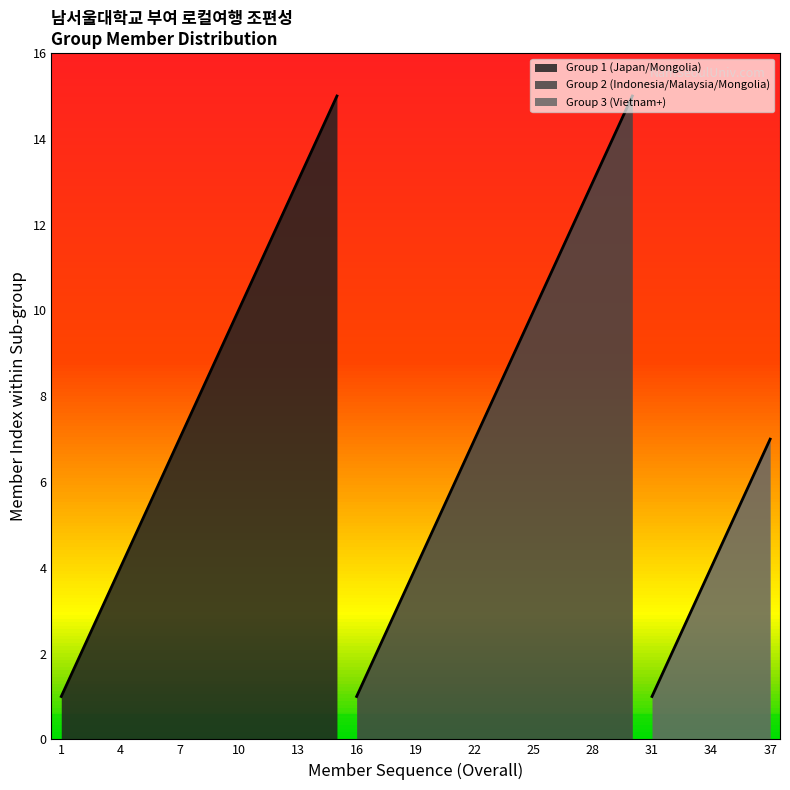

True or false: there are more than 0 points higher than both neighbors.

True